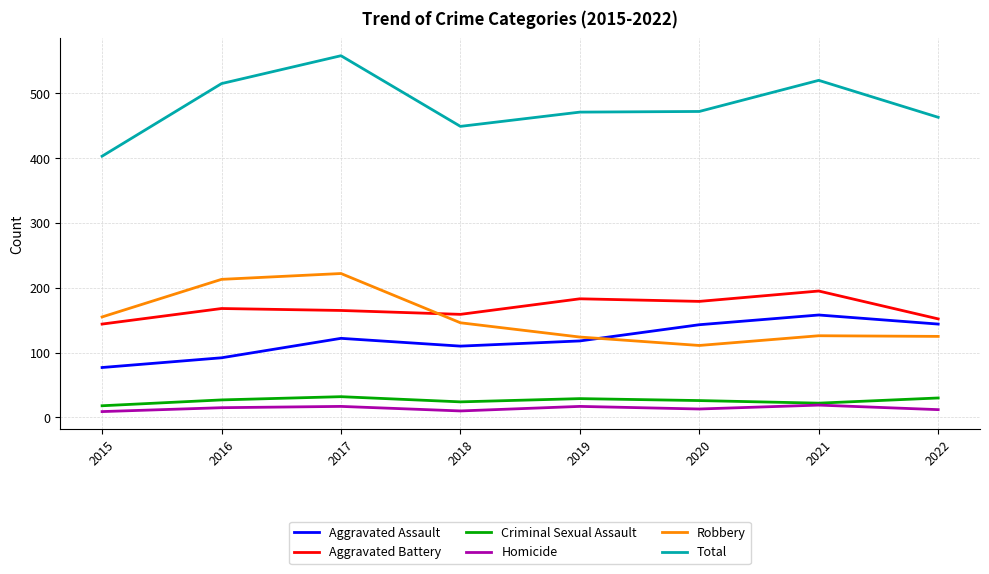

What is the sum of the Criminal Sexual Assault values at 2020 and 2015?

44